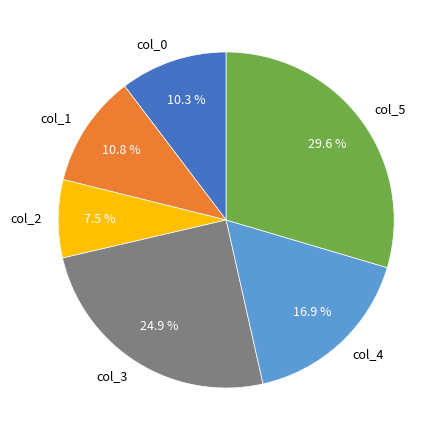

How many slices are in this pie chart?

6